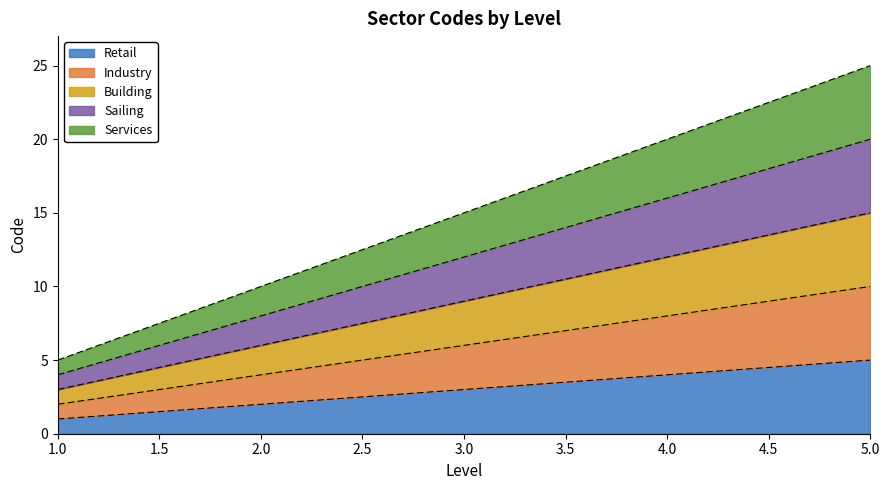

True or false: Retail has more than 1 points higher than both neighbors.

False